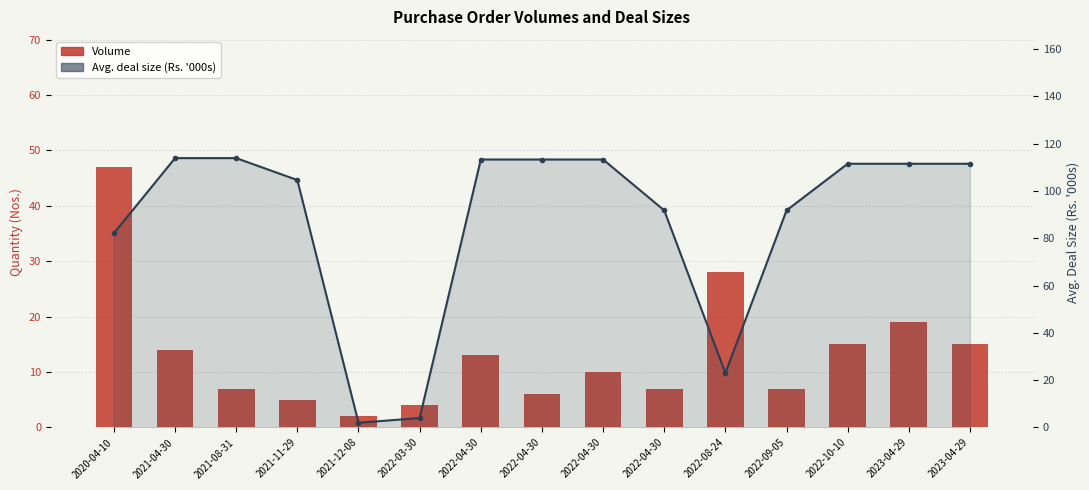

The Avg. deal size (Rs. '000s) series shows 111.5 at 2022-10-10. True or false?

True